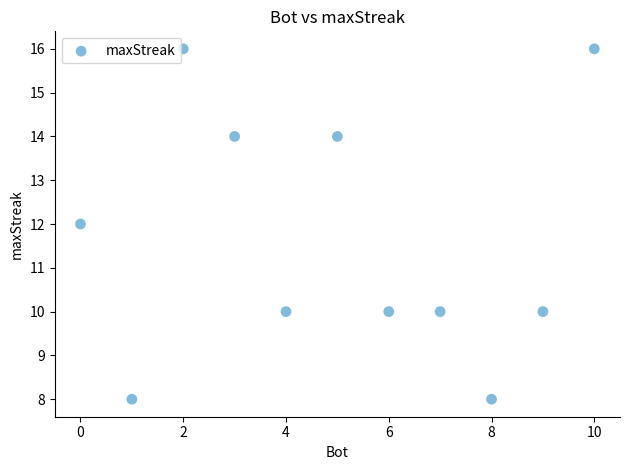

What is the average X value?

5